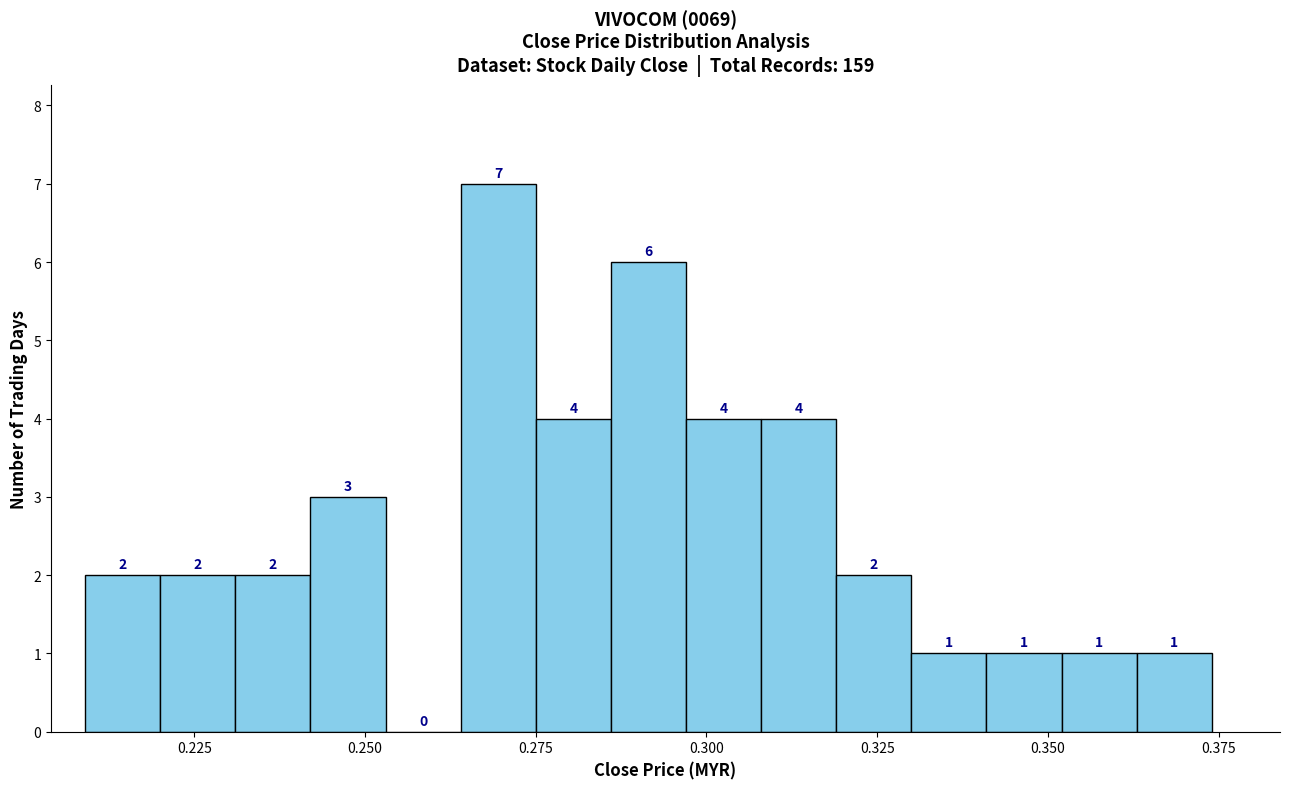

Around what value on the x-axis is the tallest bar? Give the approximate position of its centre, as read against the axis.

0.270